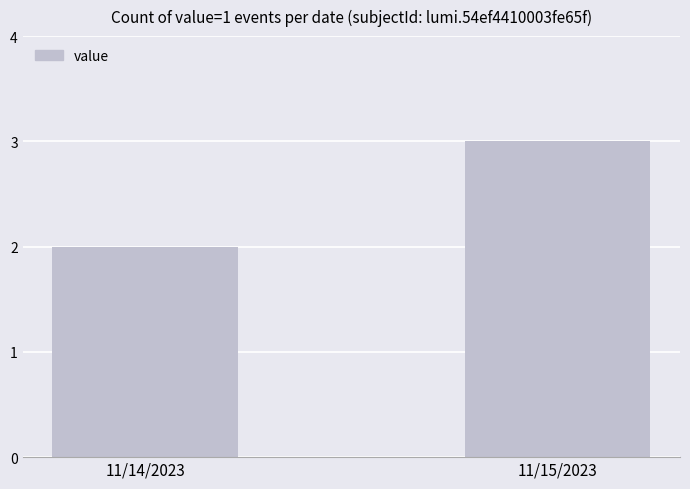

What is the sum of all values?

5